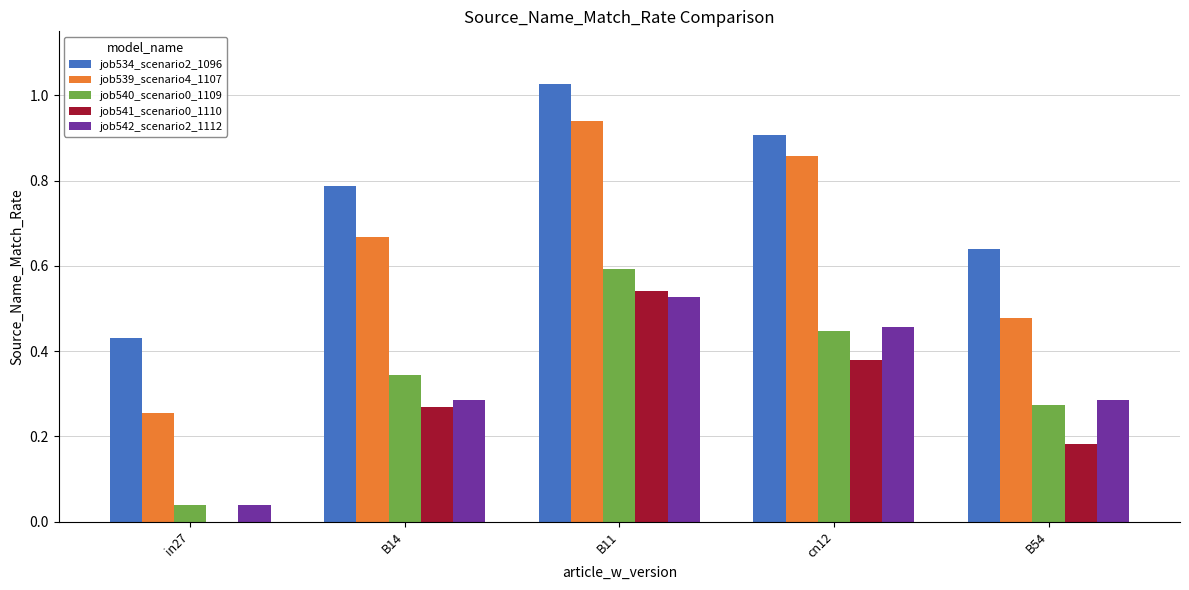

Which category has the highest value in the job534_scenario2_1096 series?

B11